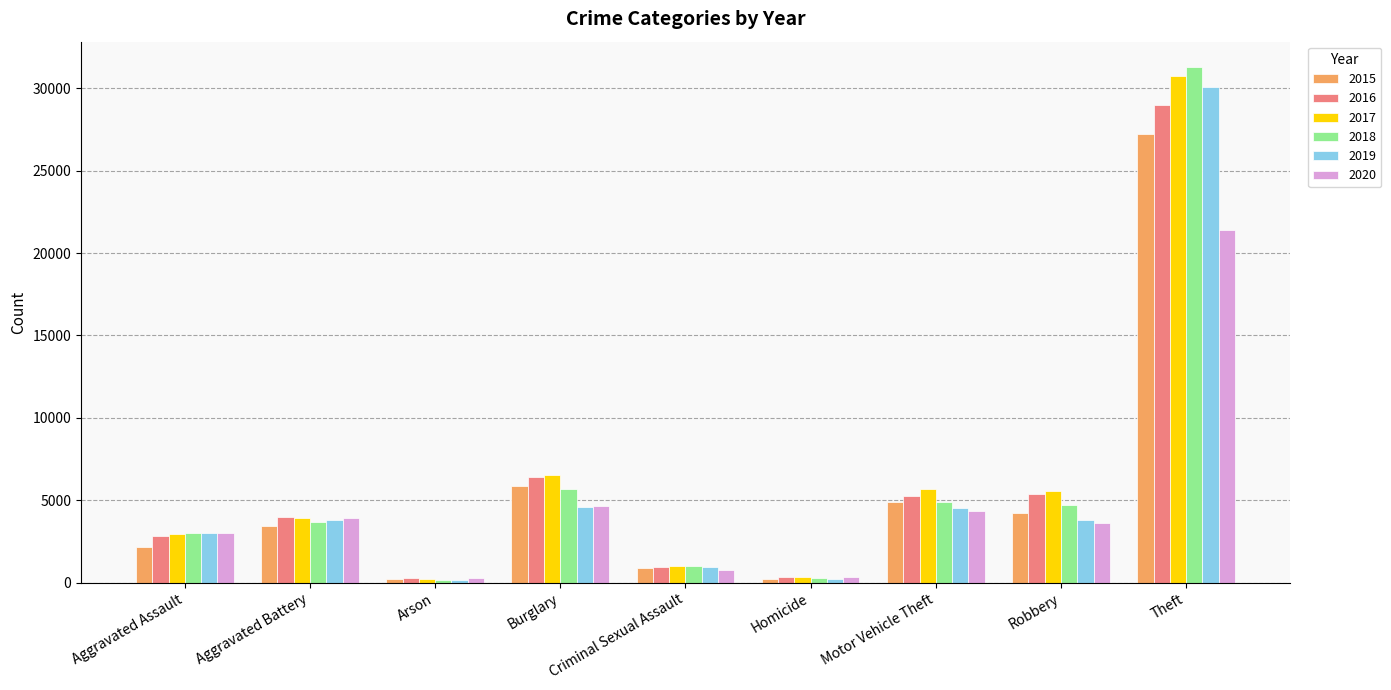

What is the spread (max minus min) of values at Aggravated Battery?

564